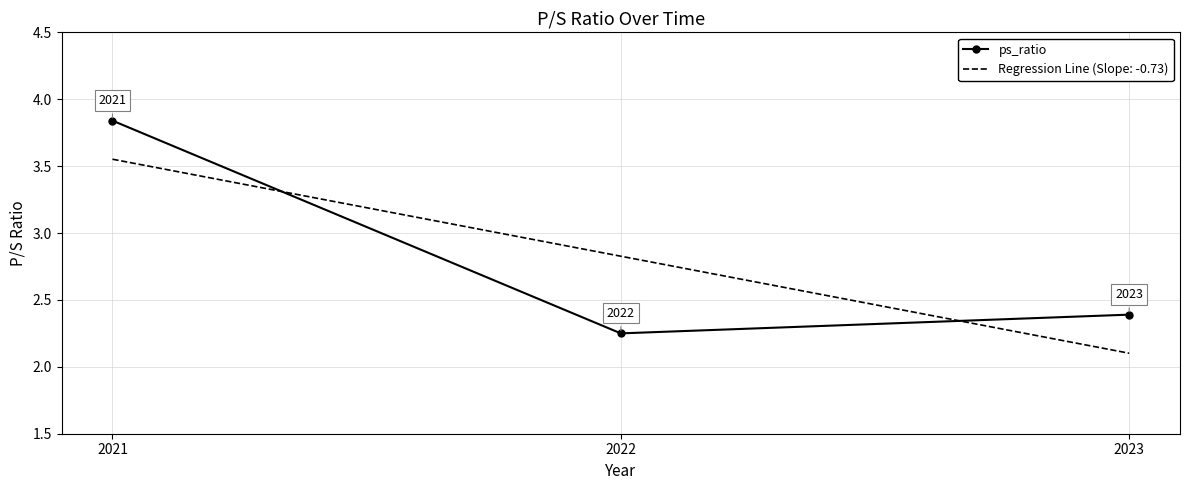

Reading left to right, what are all the values shown in this chart?

3.8	2.2	2.4